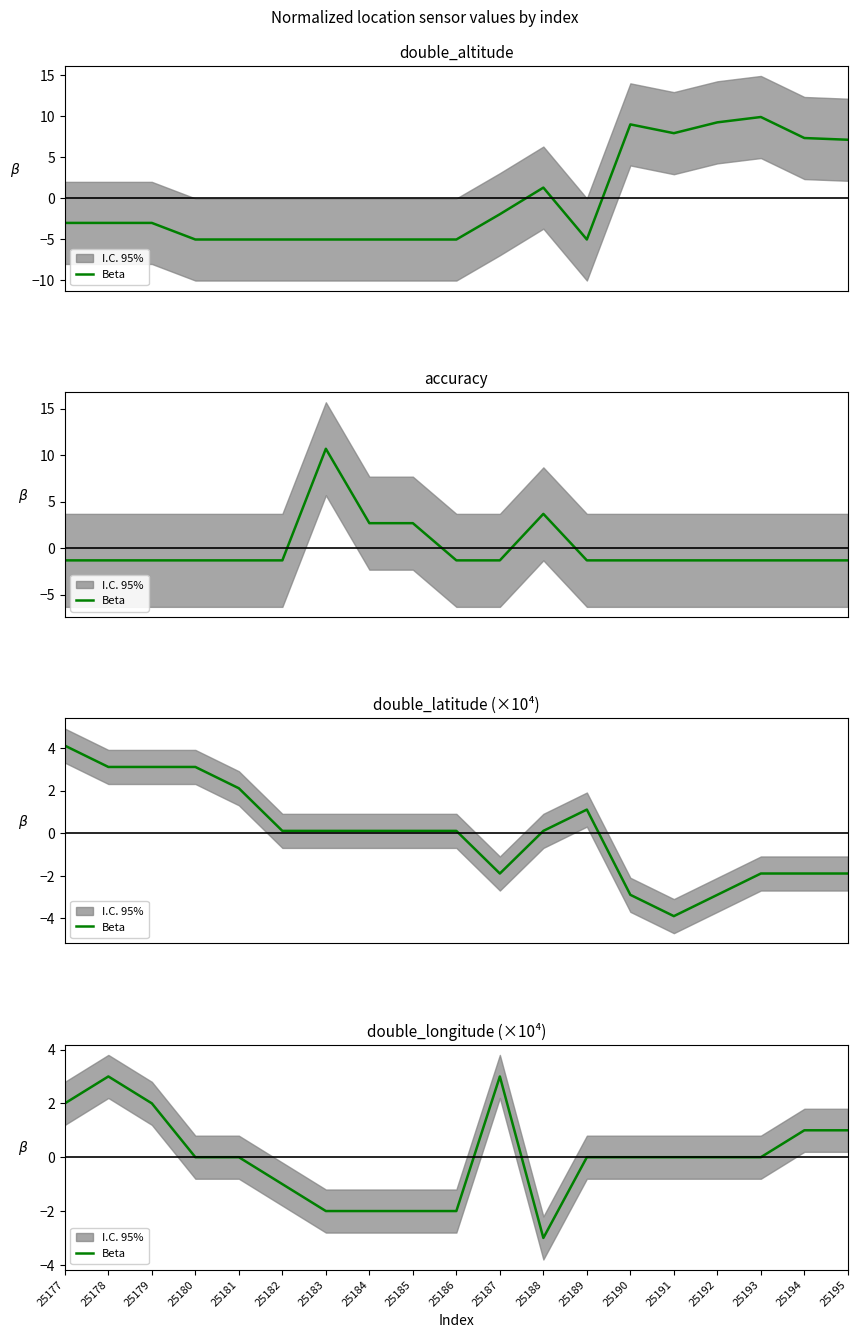

Reading left to right, what are all the values shown in this chart?

25177=2.0	25178=3.0	25179=2.0	25180=-0.0	25181=-0.0	25182=-1.0	25183=-2.0	25184=-2.0	25185=-2.0	25186=-2.0	25187=3.0	25188=-3.0	25189=-0.0	25190=-0.0	25191=-0.0	25192=-0.0	25193=-0.0	25194=1.0	25195=1.0